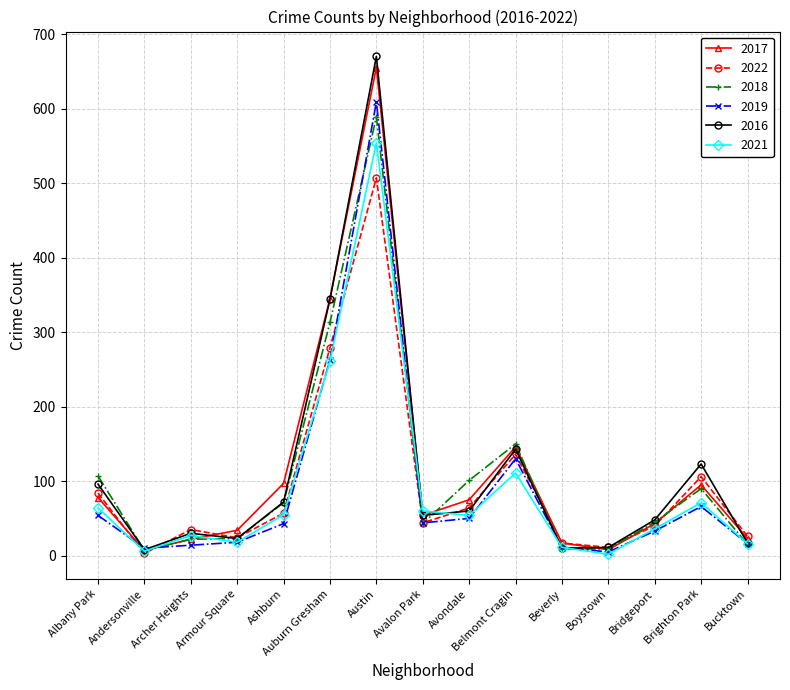

Which label corresponds to the largest value in the chart?

Austin